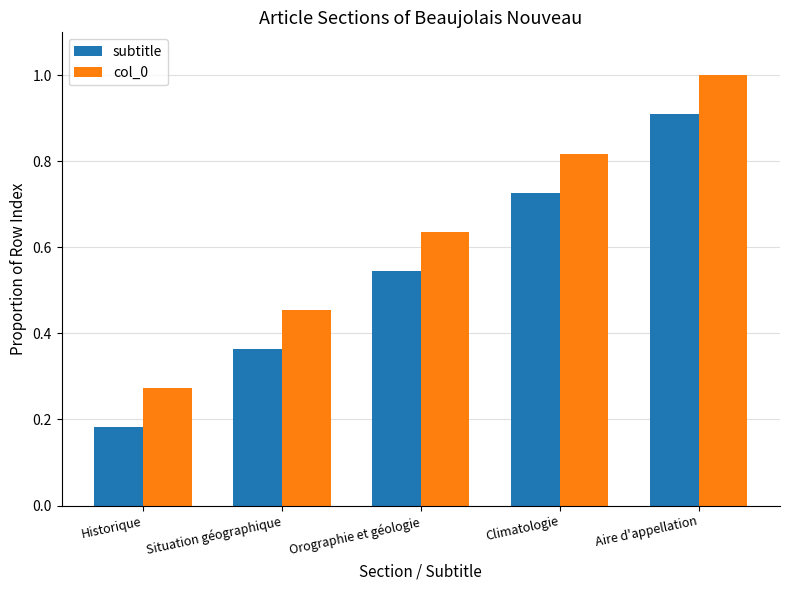

What is the sum of the subtitle values at Aire d'appellation and Climatologie?

1.6